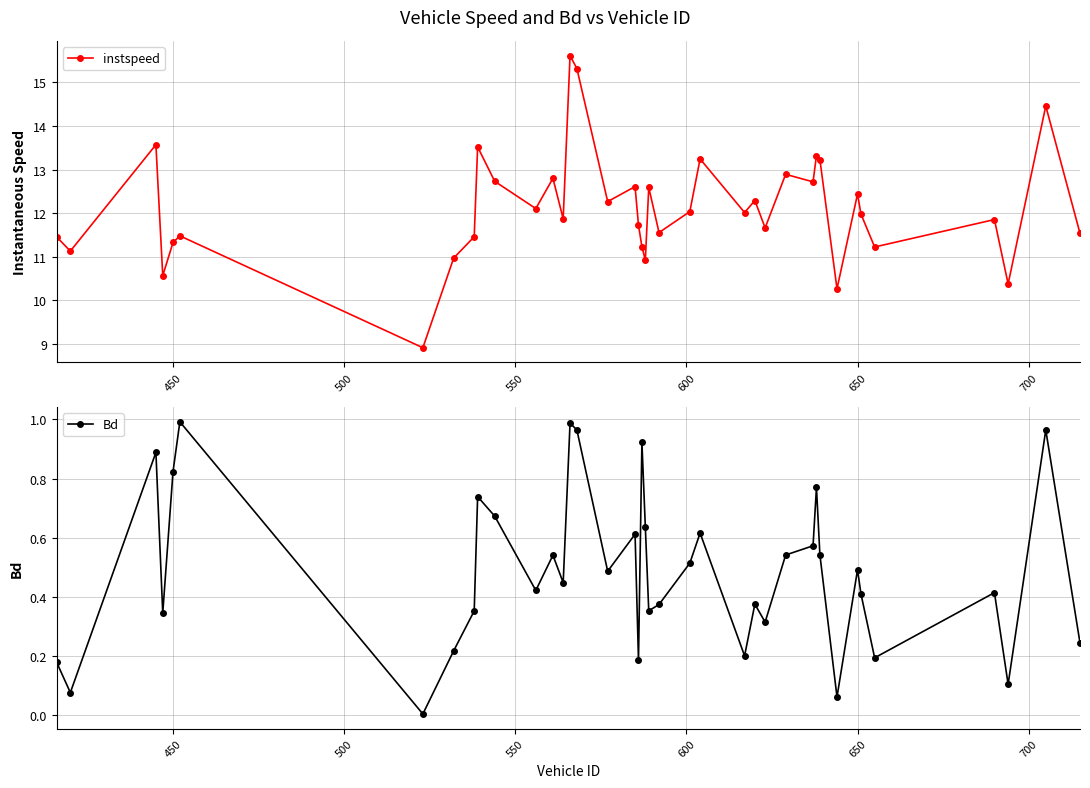

How many lines are shown in the chart?

2